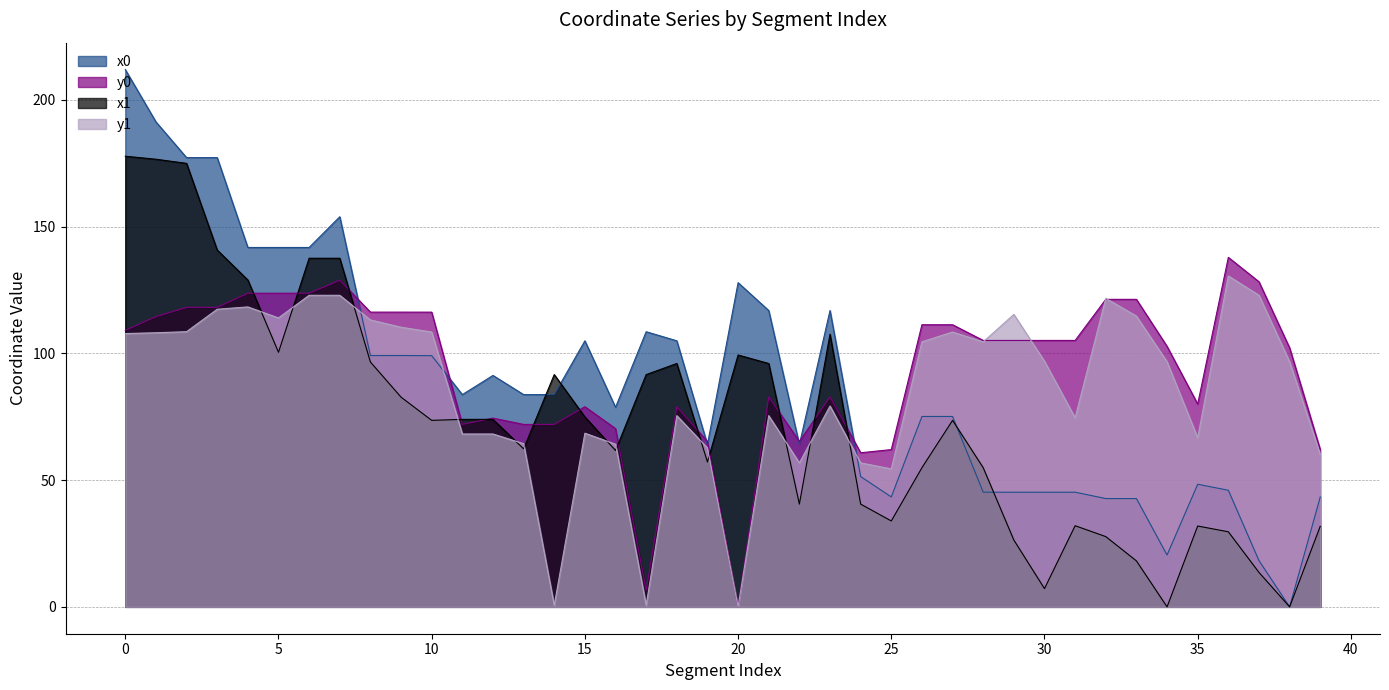

What is the highest value of the x1 series?

177.8